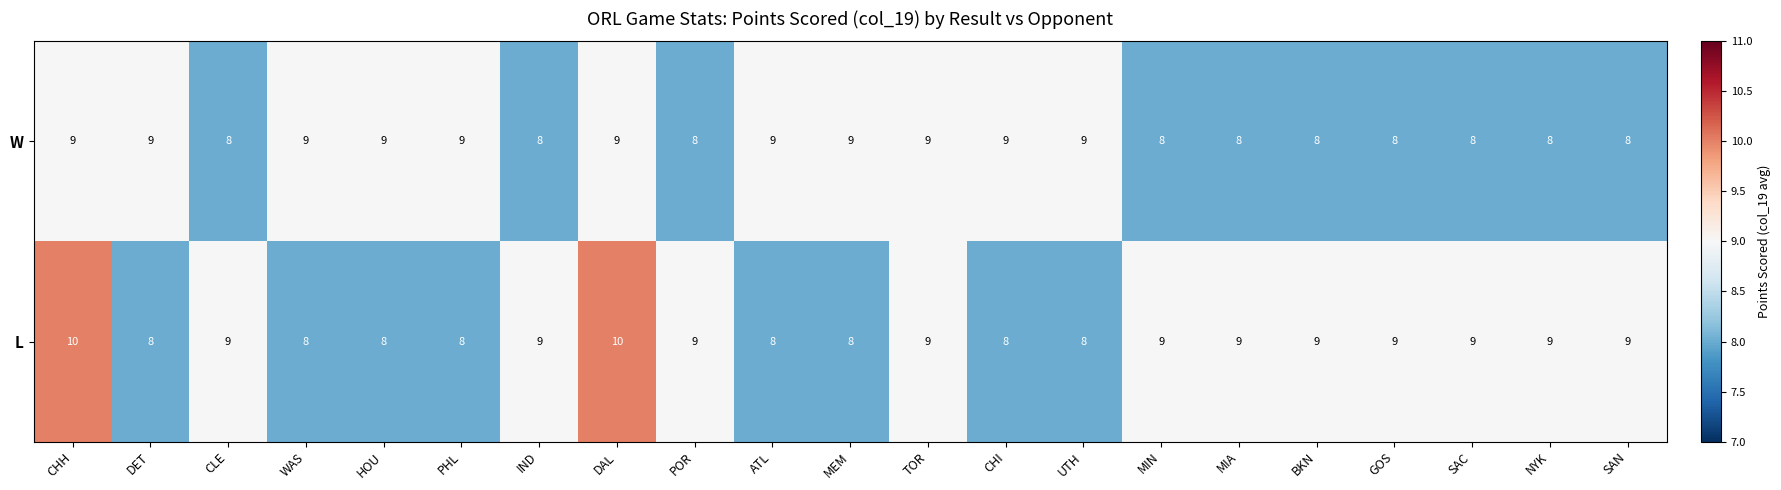

What is the maximum value shown in the chart?

10